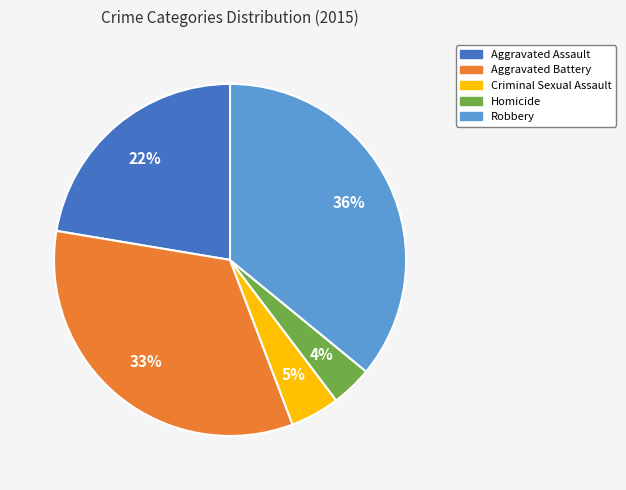

Do Homicide and Aggravated Battery together represent more than half of the pie?

No